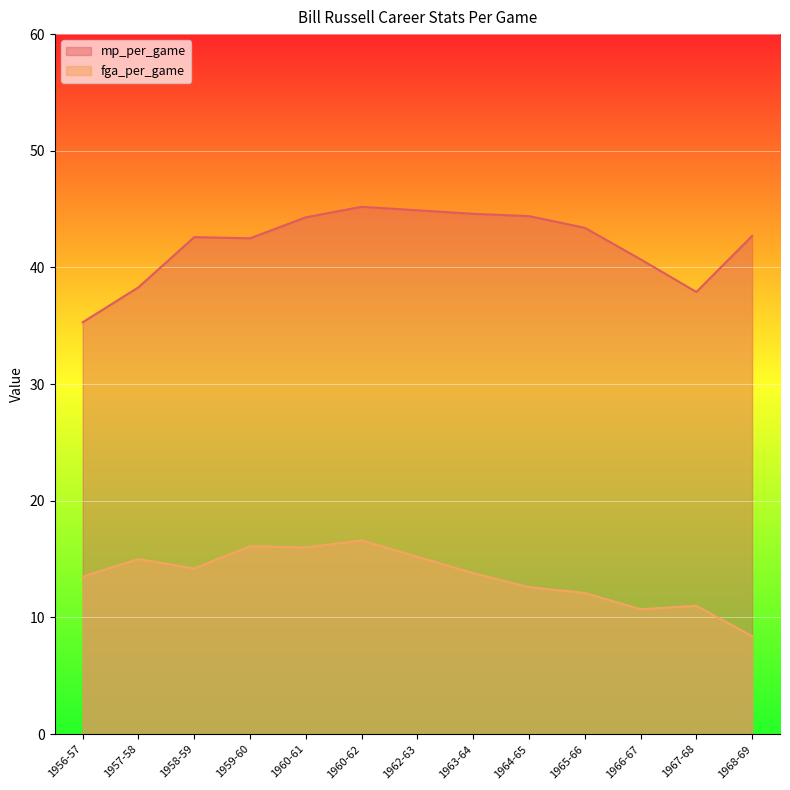

What position from the left is 1958-59?

3